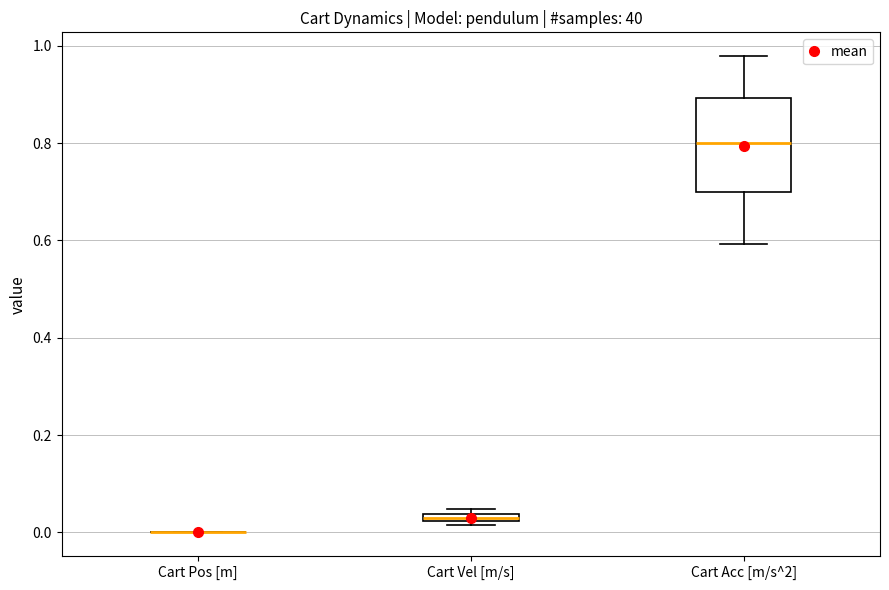

Where is the lower edge of the box for Cart Vel [m/s] on the y-axis? The values are not printed on the chart, so give them approximately, as read against the axis.

0.02